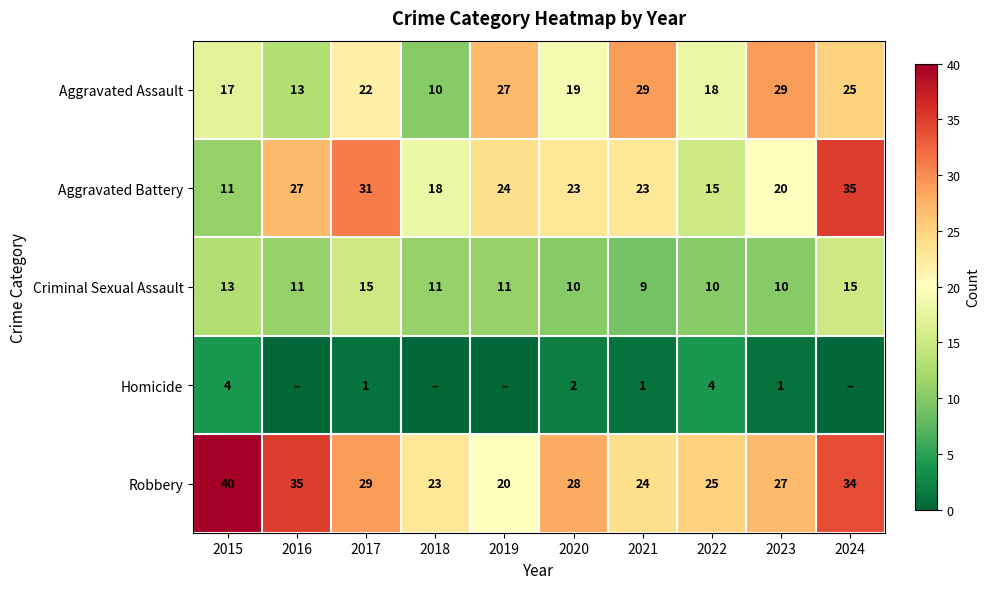

Is it true that Criminal Sexual Assault equals 10 at 2020?

True